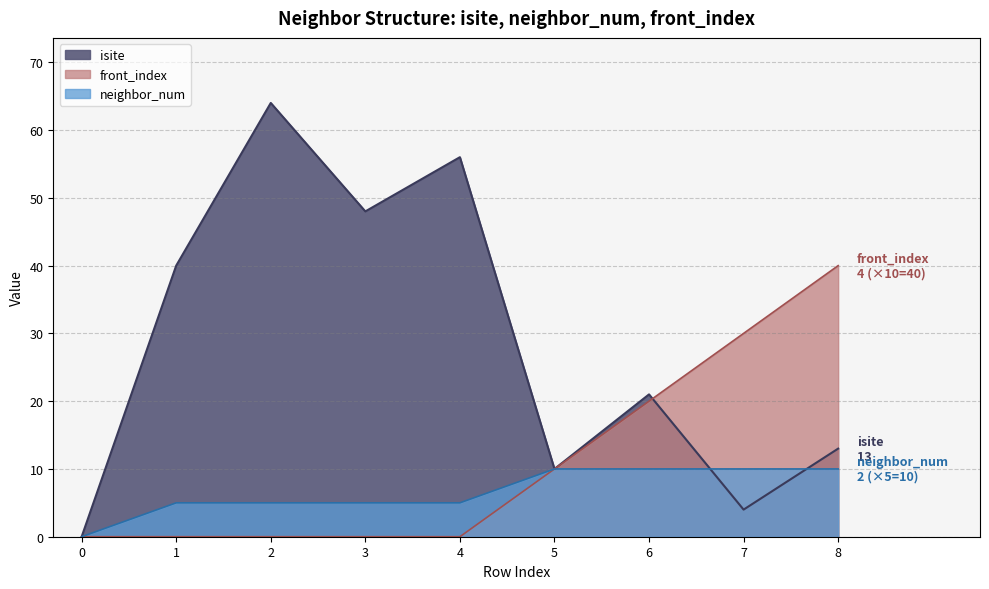

At which label does isite first exceed 21?

1